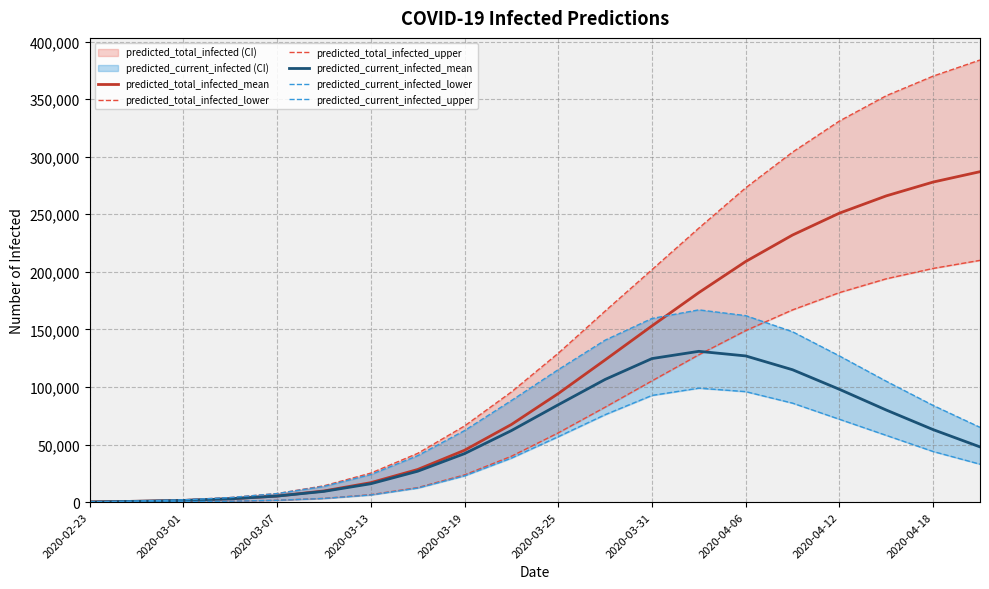

At which label is predicted_total_infected_mean closest to 143594?

2020-03-31